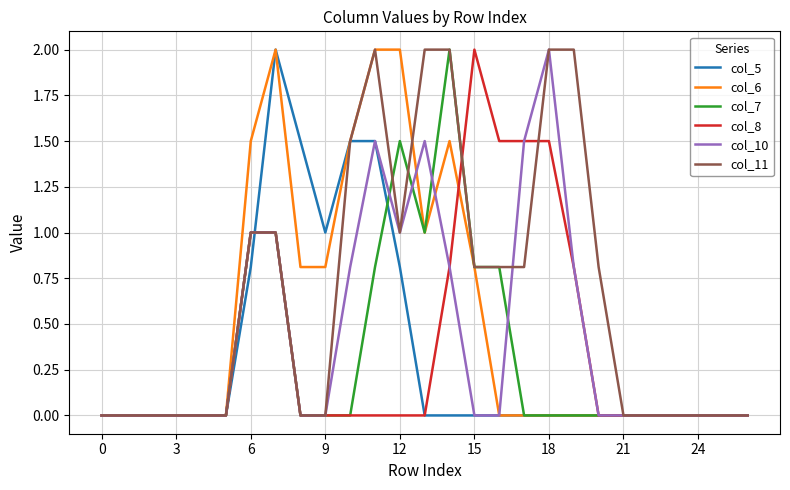

What is the greatest value displayed?

2.0